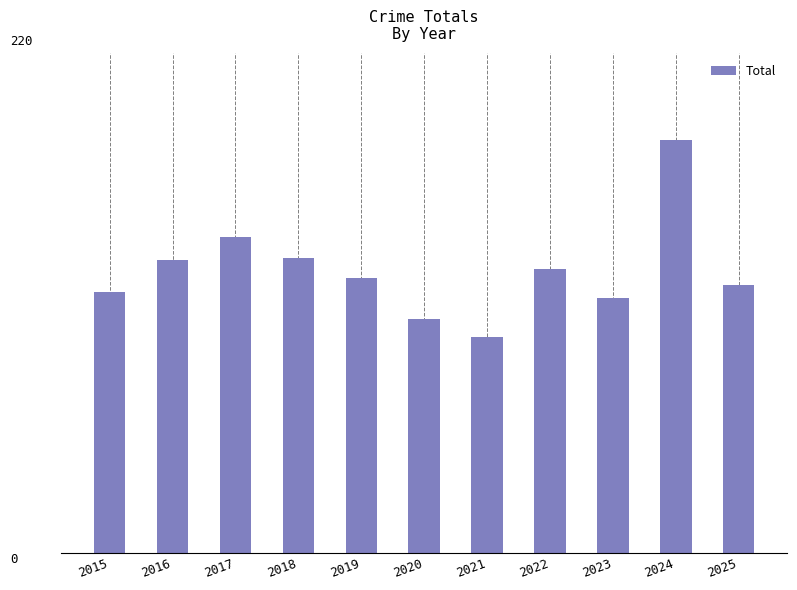

What is the change in value from 2024 to 2025?

-64